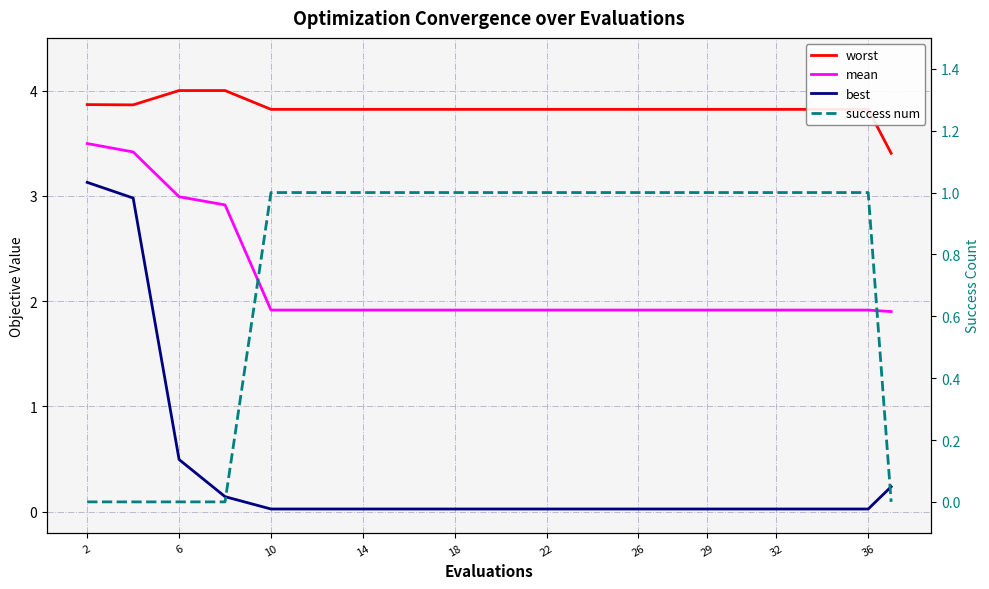

Does the chart display data point markers on the line(s)?

No